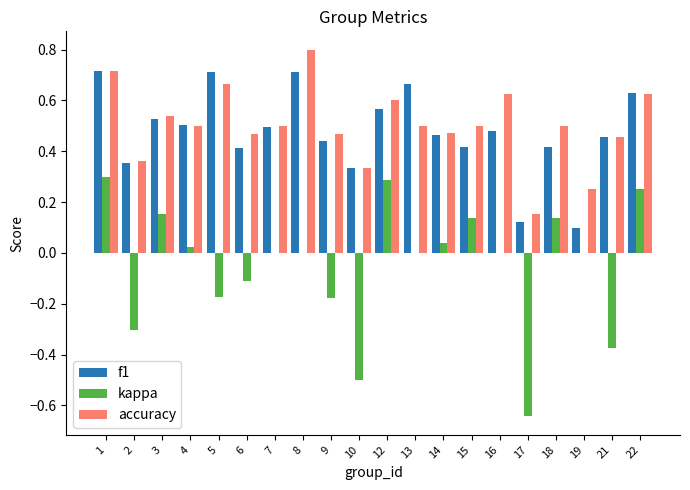

Between 5 and 17, which series saw the biggest shift?

f1